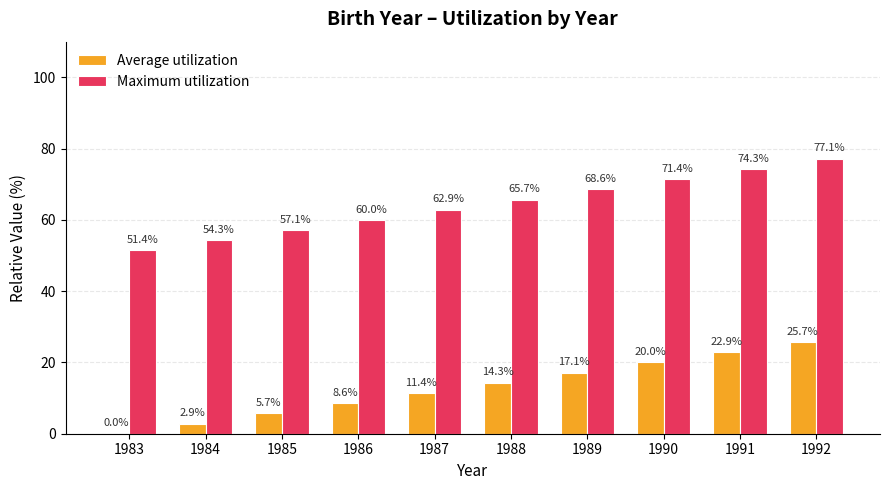

The value of Average utilization at 1988 is 3.0. True or false?

False